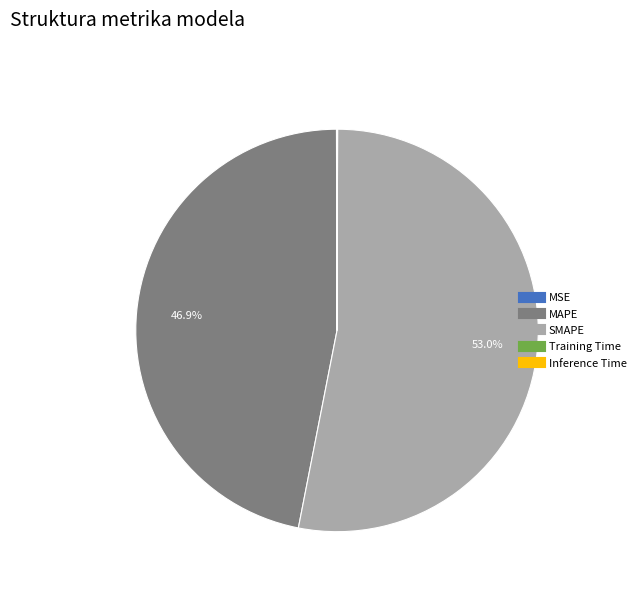

Is there any slice that represents more than half of the pie?

Yes